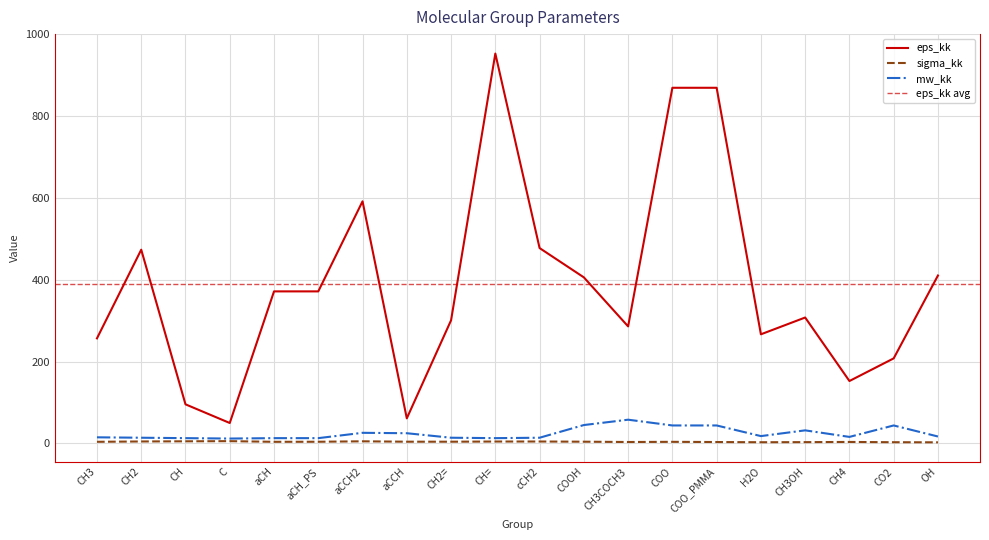

Between CH3COCH3 and COOH, which is larger?

COOH